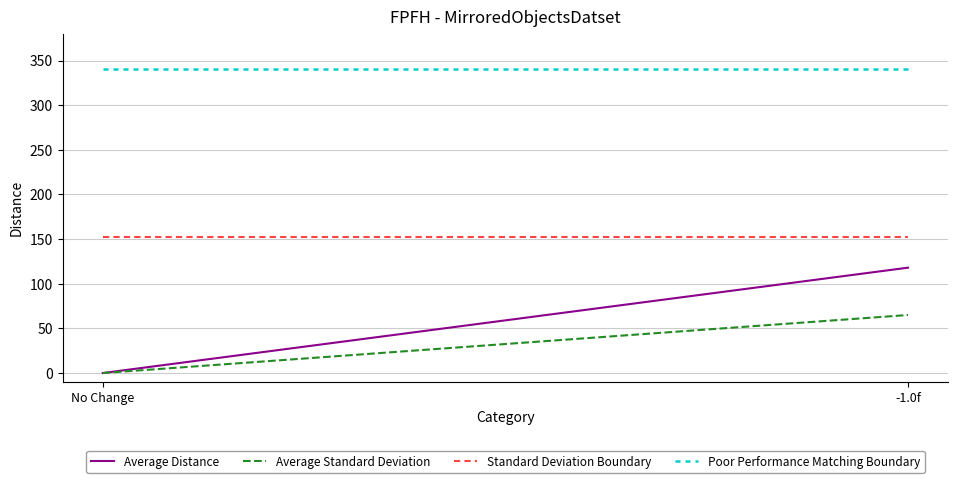

What are all the series names shown in the legend?

Average Distance, Average Standard Deviation, Standard Deviation Boundary, Poor Performance Matching Boundary